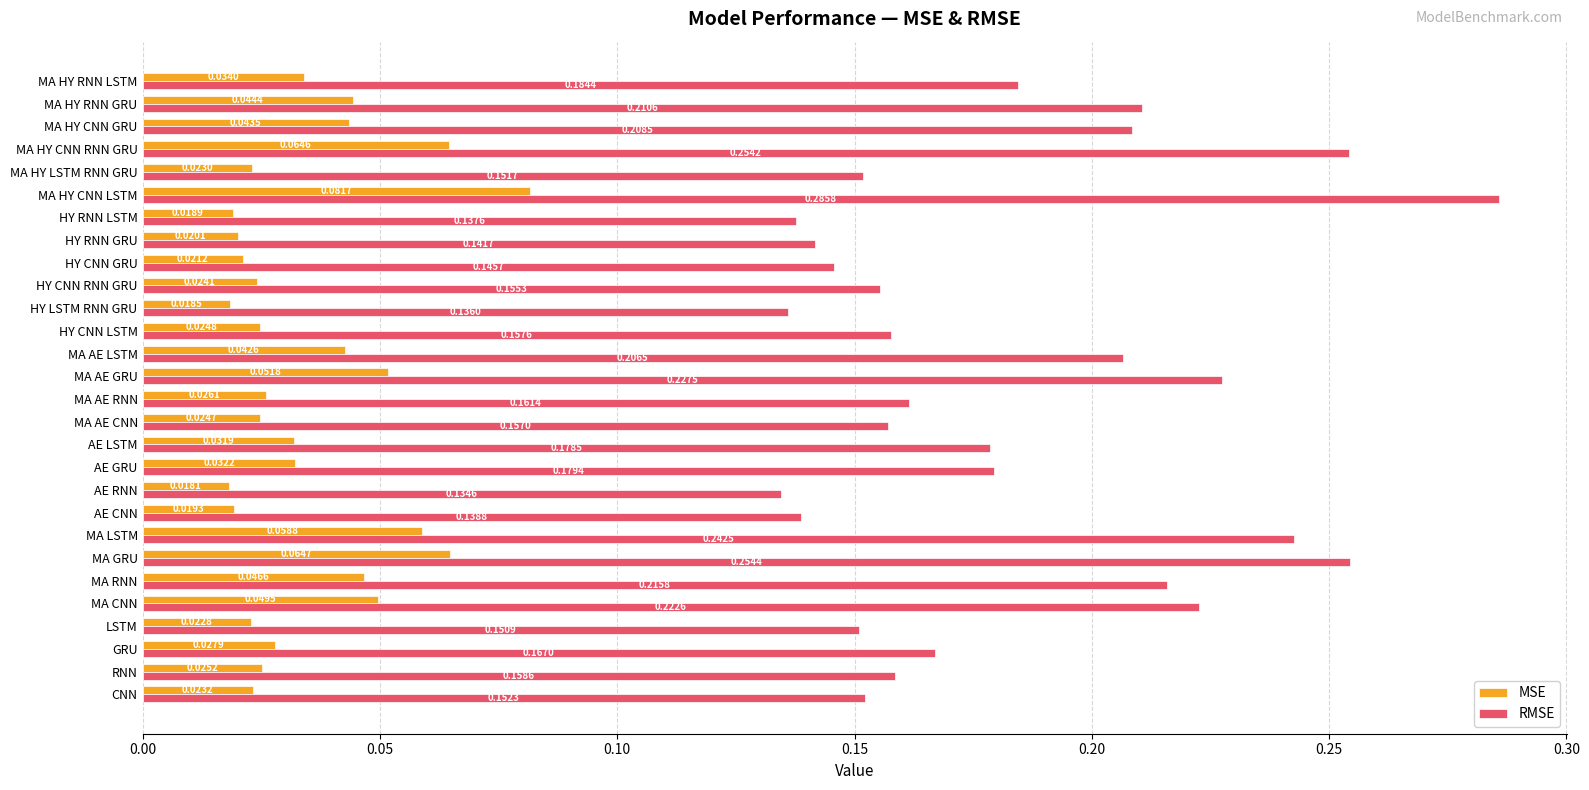

Which series has the largest total across all categories?

RMSE